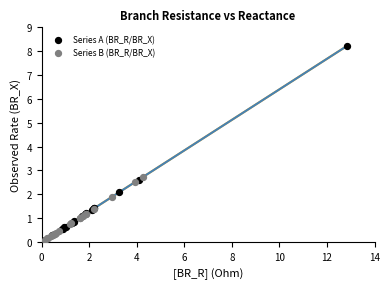

Which series contains the highest Y value?

Series A (BR_R/BR_X)